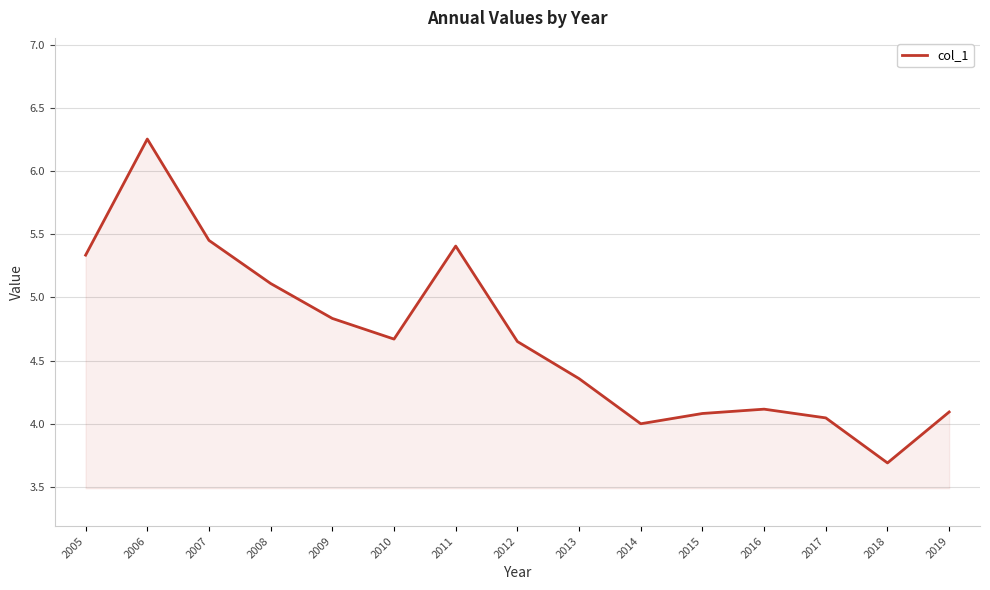

What is the difference between the maximum and minimum values?

2.6